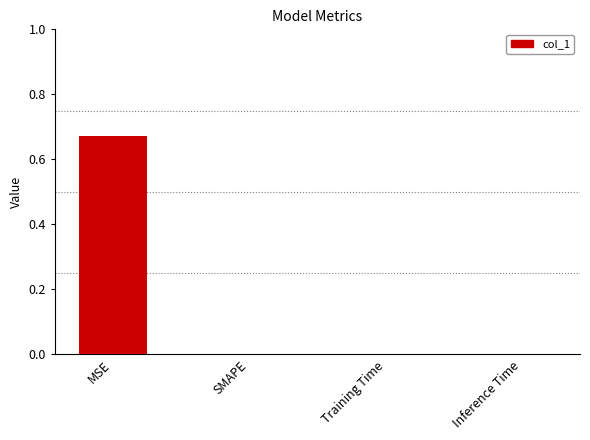

Are the bars grouped side by side (vs. stacked)?

No